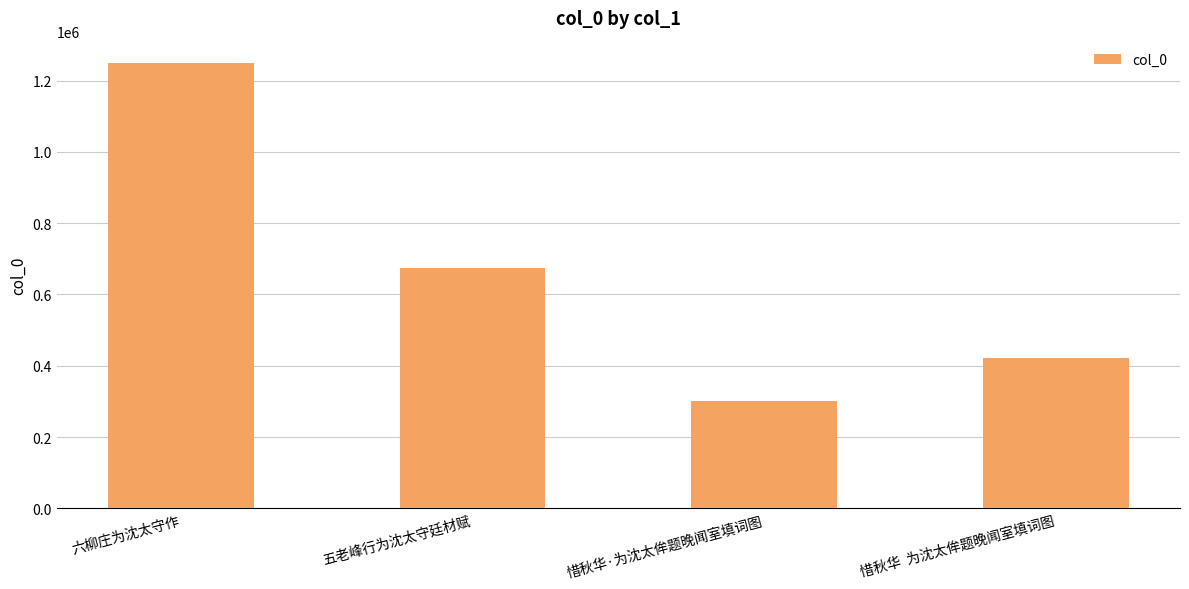

How many bars are there in total?

4